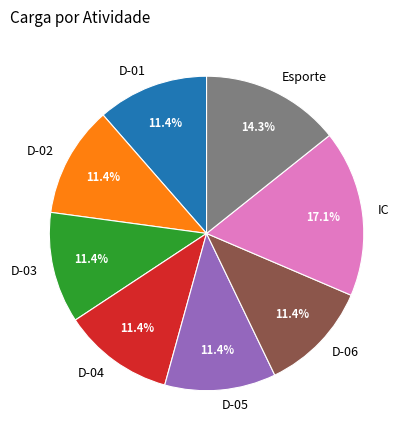

What is the largest slice in the pie chart?

IC